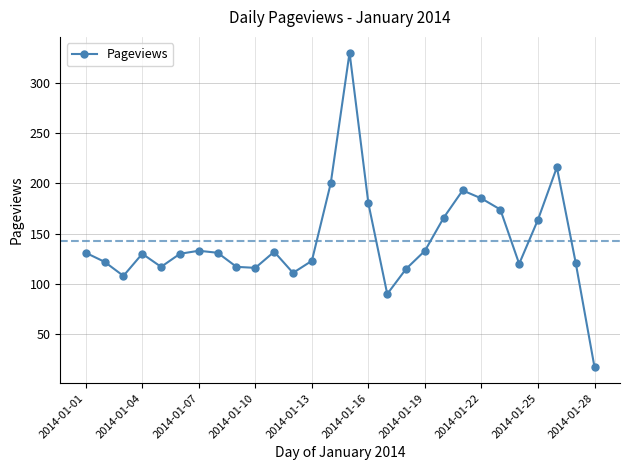

What is the smallest value displayed?

17